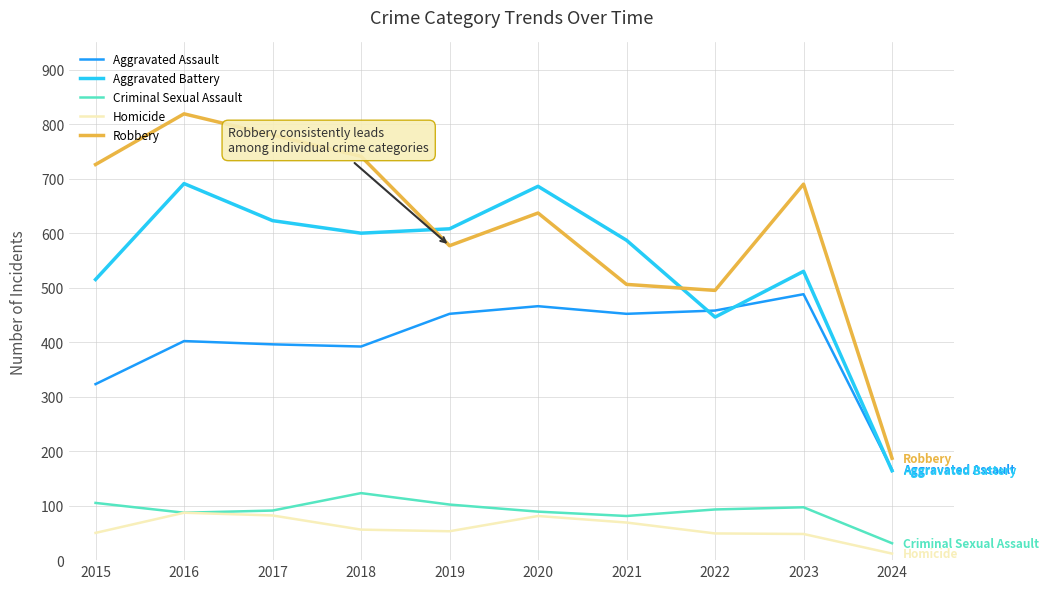

What are all the series names shown in the legend?

Aggravated Assault, Aggravated Battery, Criminal Sexual Assault, Homicide, Robbery